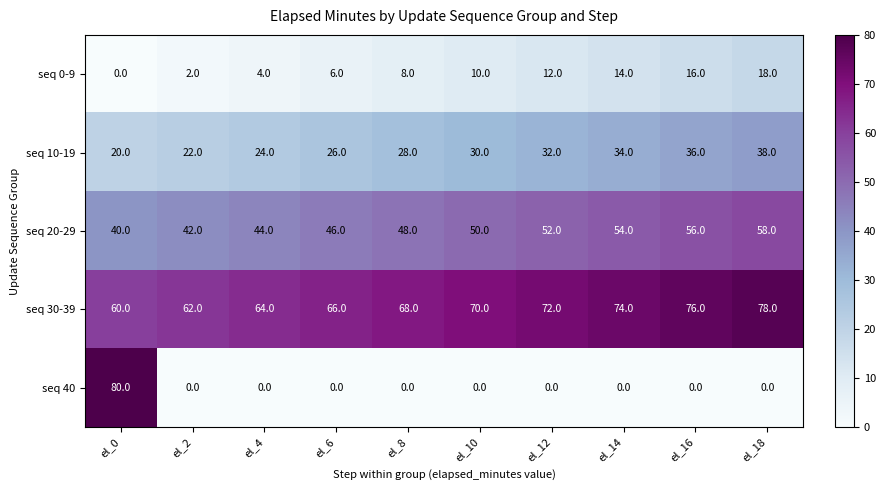

List the series in order of their peak value, lowest first.

seq 0-9, seq 10-19, seq 20-29, seq 30-39, seq 40